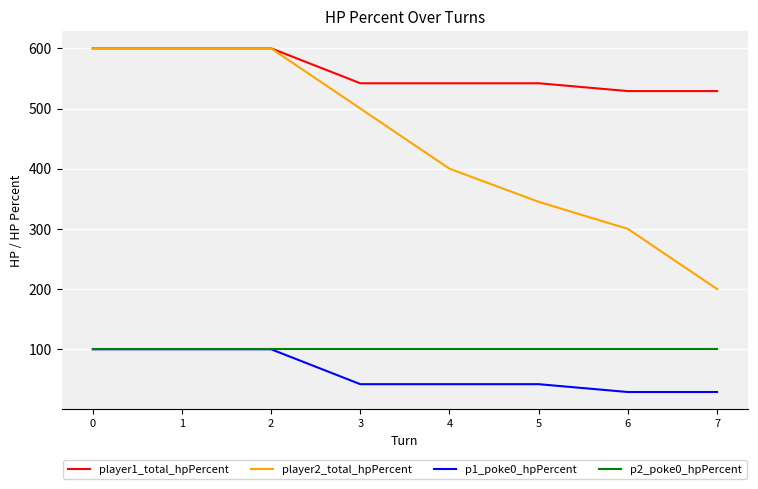

Which series has the largest range (max minus min)?

player2_total_hpPercent